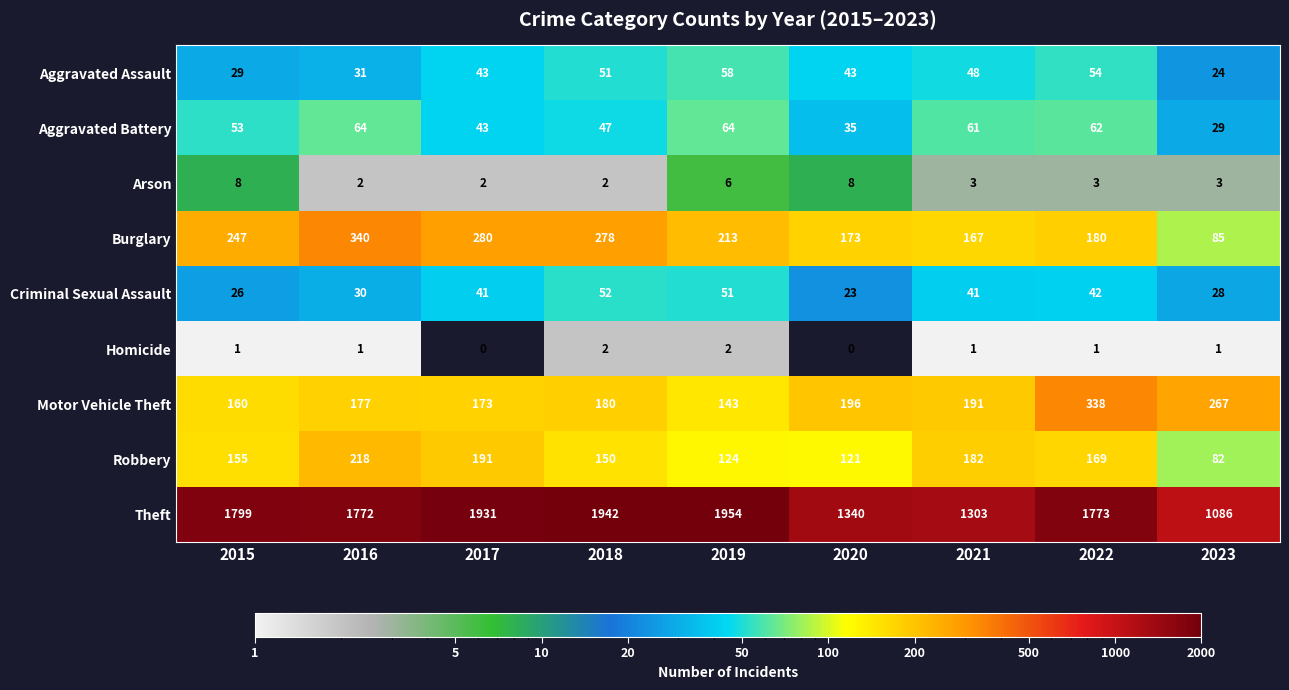

What is the sum of all Arson values?

37